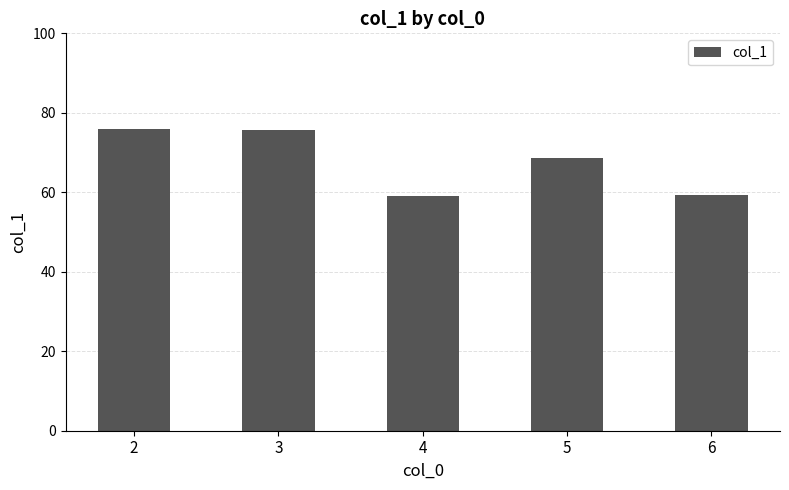

What is the maximum value shown in the chart?

75.9